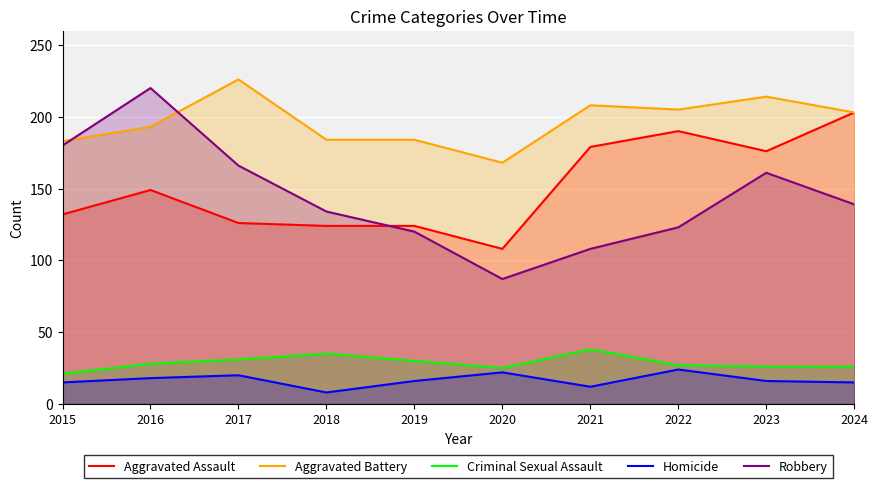

What is the approximate value of Criminal Sexual Assault at 2017, to the nearest 10?

30